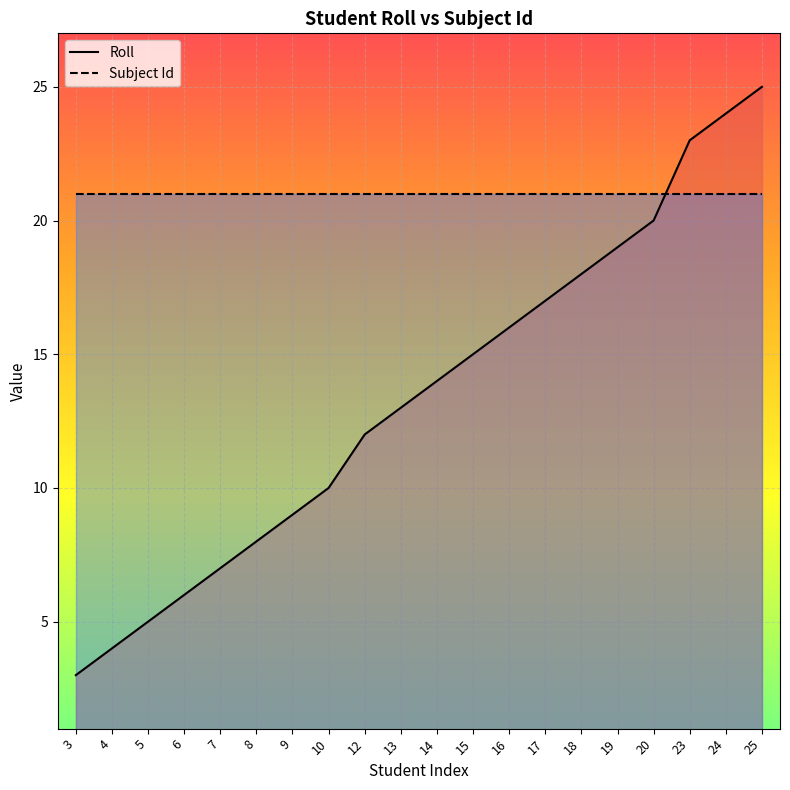

At which label does Subject Id reach its peak?

3